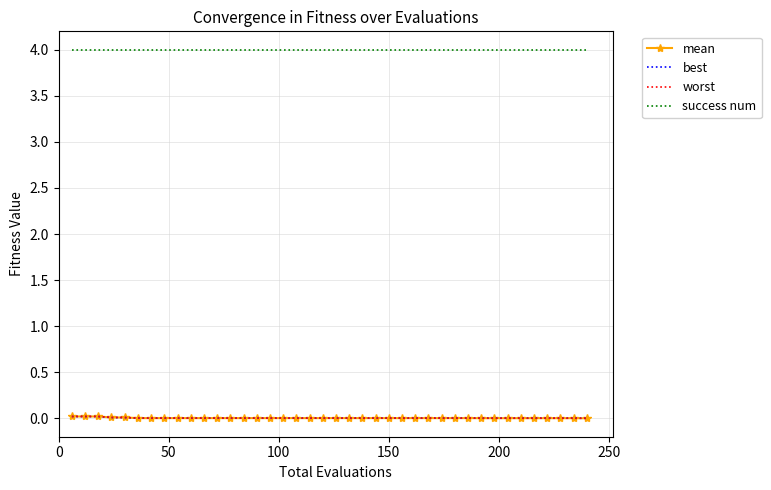

True or false: best and success num cross at least once.

False